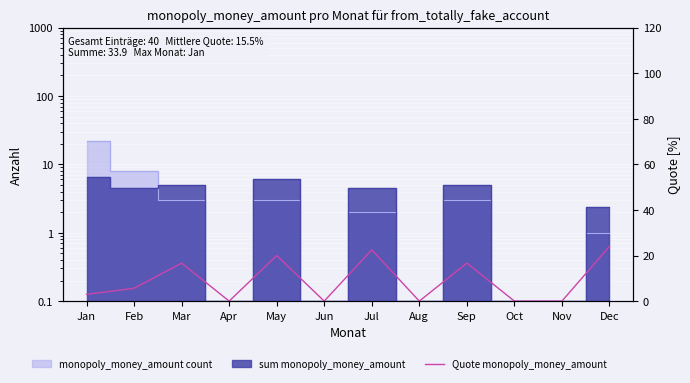

True or false: there are more than 0 points higher than both neighbors.

True